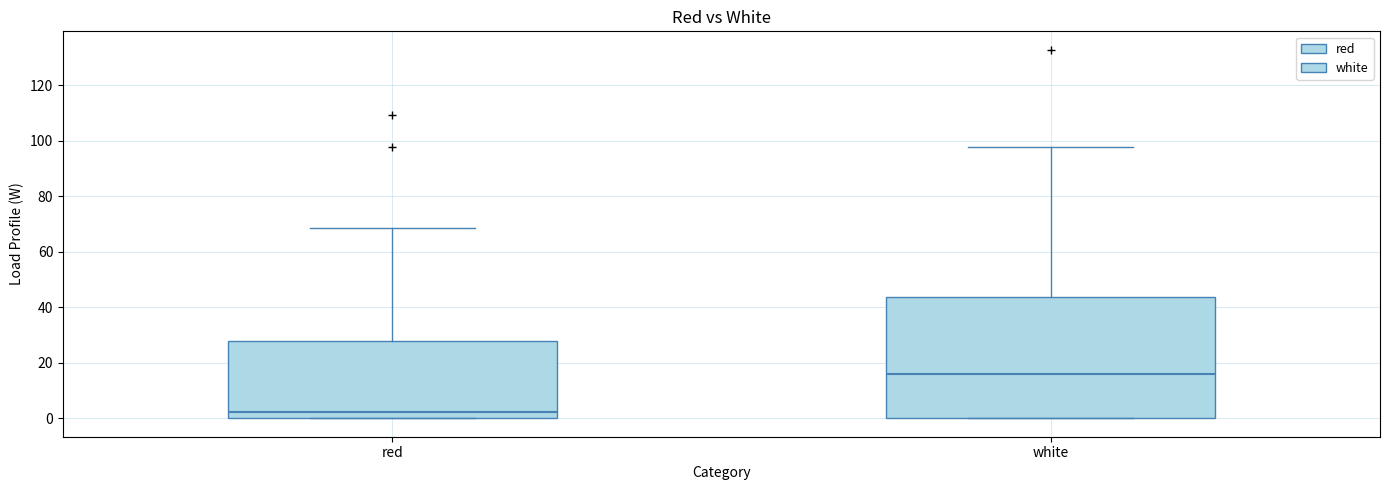

Reading left to right, transcribe this box plot: for each box, give where its median line is, the range the box spans, and where its two whiskers end, as read against the y-axis. The values are not printed on the chart, so give them approximately, as read against the axis.

red: median 2, box 0 to 28, whiskers 0 to 68
white: median 16, box 0 to 44, whiskers 0 to 98